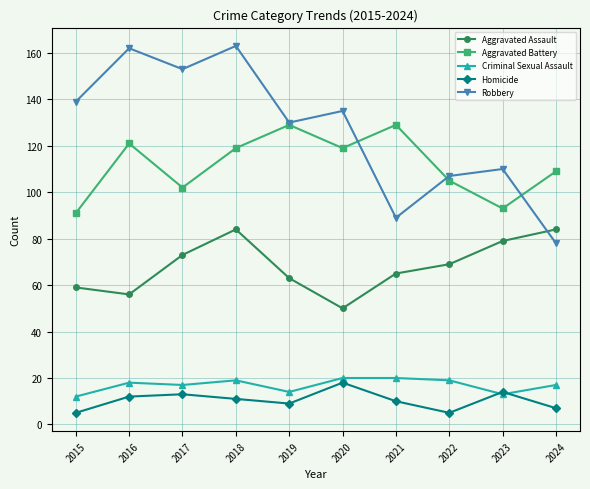

Is the value of Homicide at 2015 greater than the value of Robbery at 2015?

No